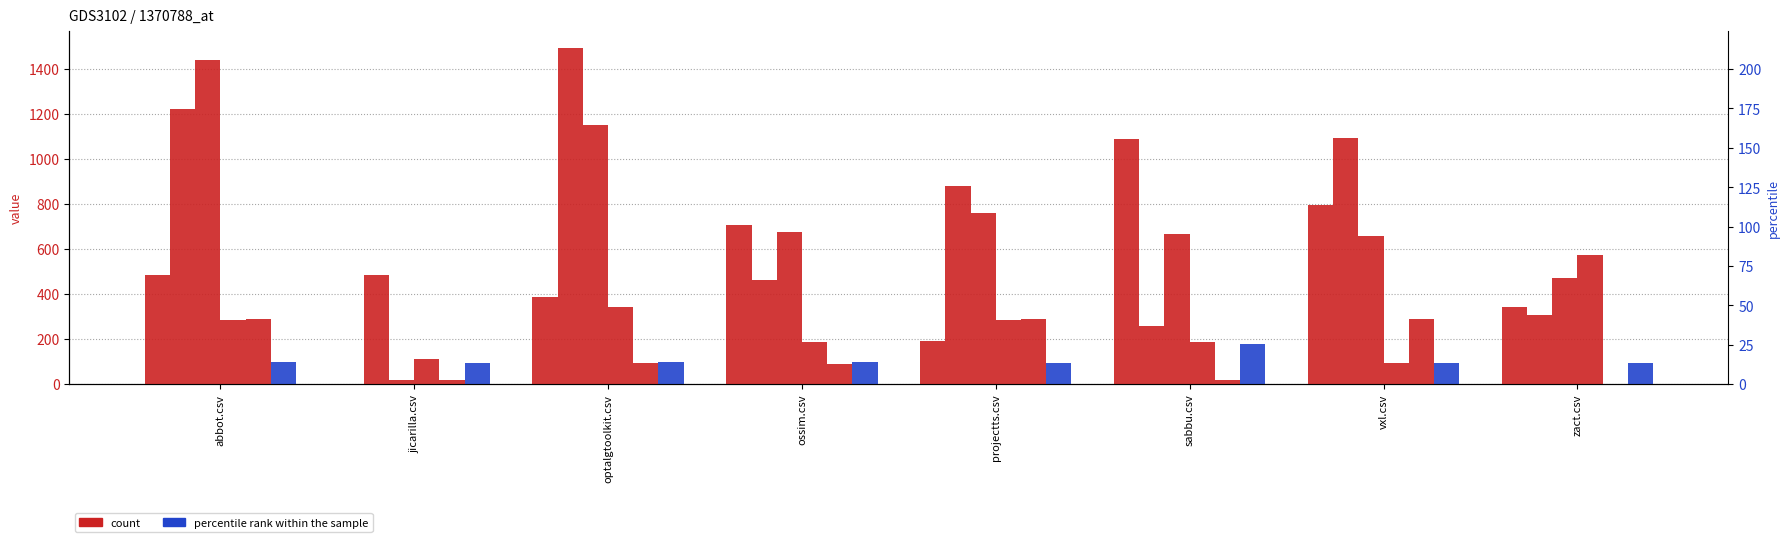

The projectts.csv series shows 343.0 at optalgtoolkit.csv. True or false?

True